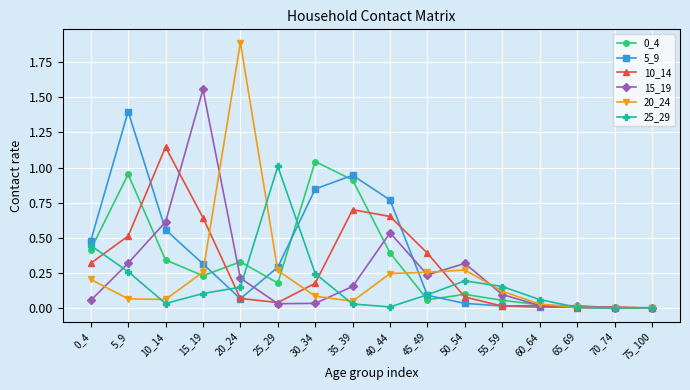

True or false: 10_14 has a value of 0.3 at 0_4.

True